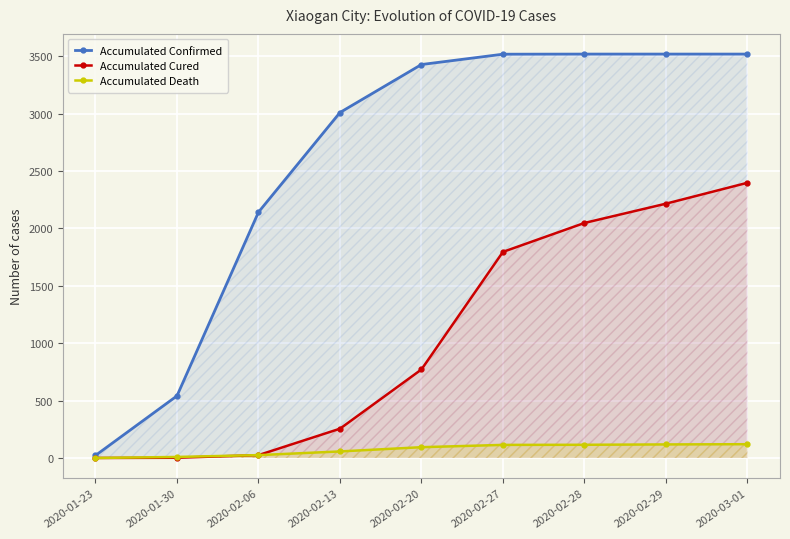

True or false: Accumulated Cured and Accumulated Confirmed intersect in this chart.

False